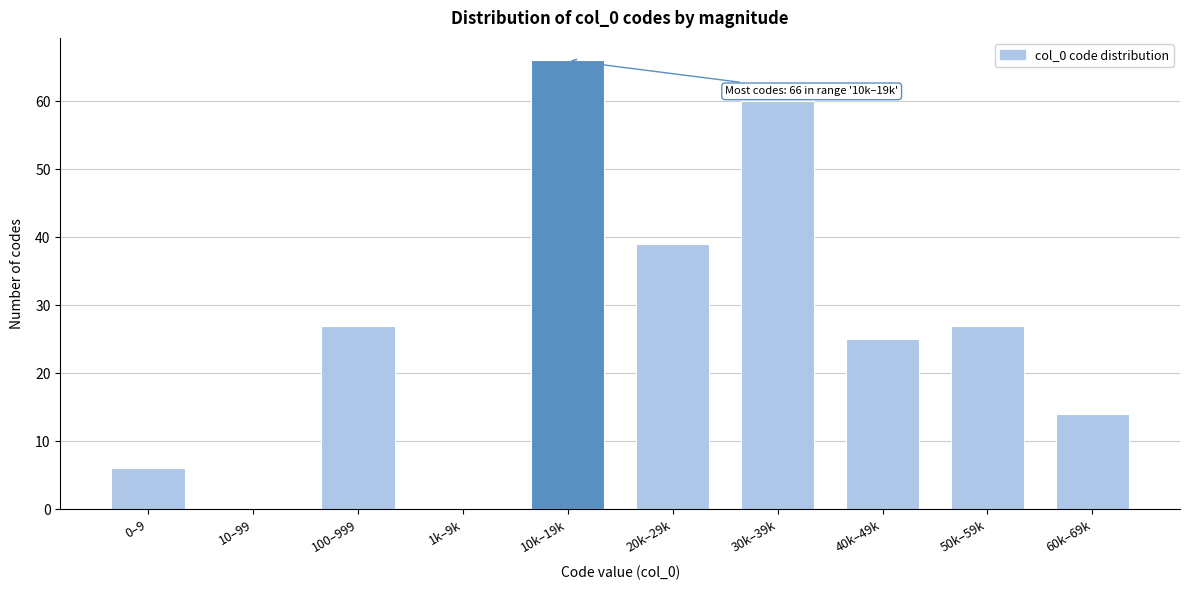

Reading left to right, list all the values displayed in this chart.

0–9=6	10–99=0	100–999=27	1k–9k=0	10k–19k=66	20k–29k=39	30k–39k=60	40k–49k=25	50k–59k=27	60k–69k=14